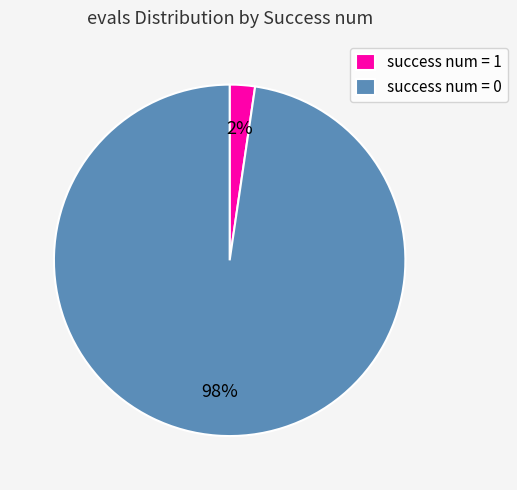

Which slice is the smallest?

success num = 1